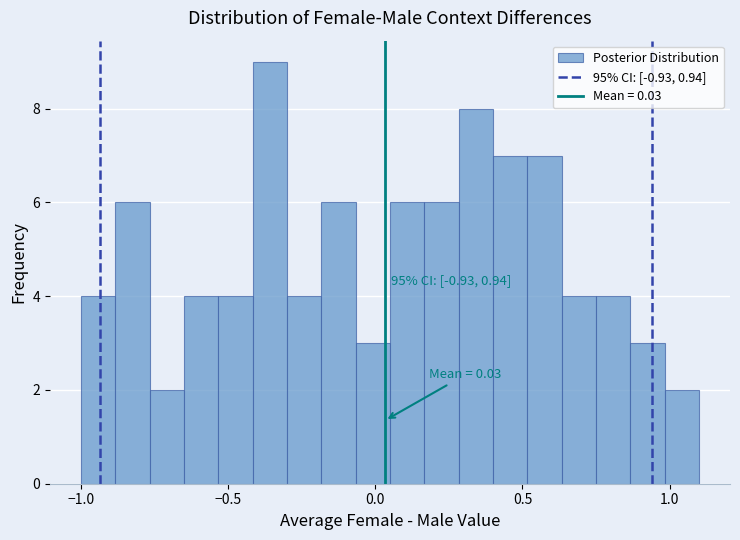

Read against the x-axis, roughly where is the centre of the tallest bar?

-0.35